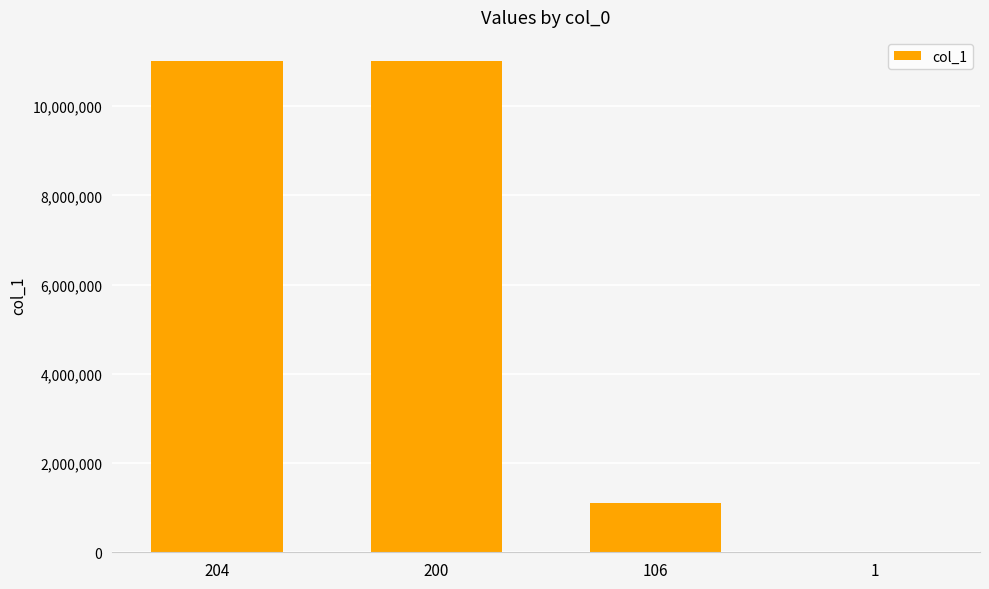

Are the bars grouped side by side (vs. stacked)?

No